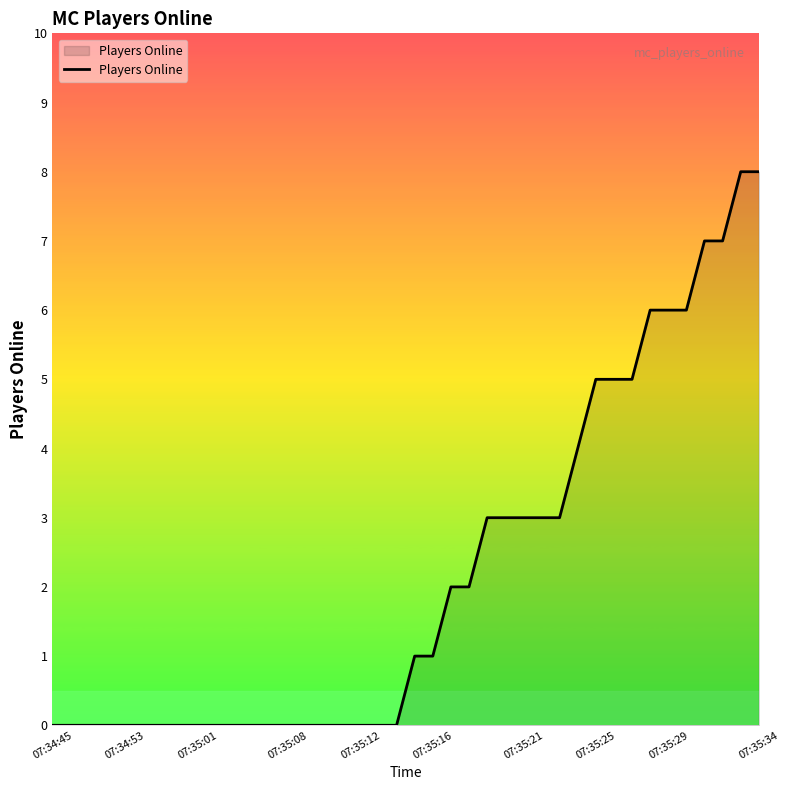

What is the greatest value displayed?

8